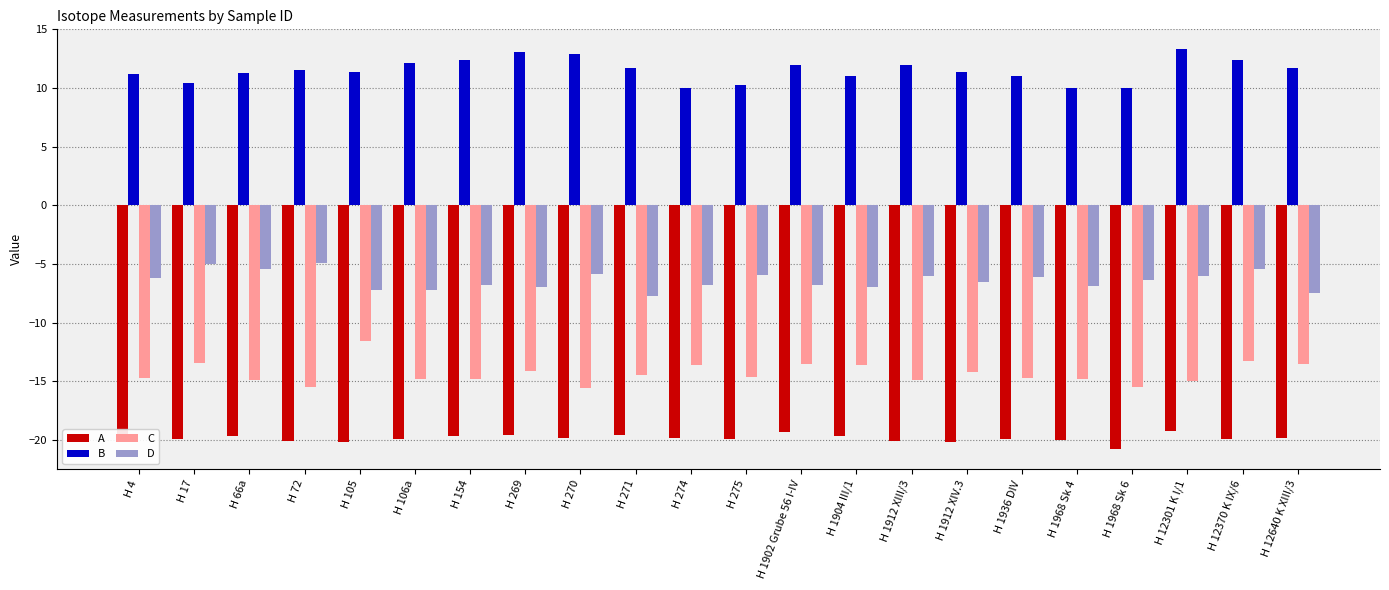

Rank the series by their average value, from highest to lowest.

B, D, C, A